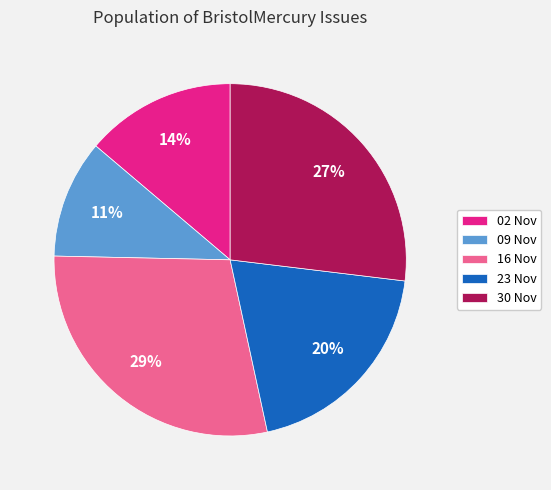

To the nearest percent, what percentage of the pie is 30 Nov?

27%